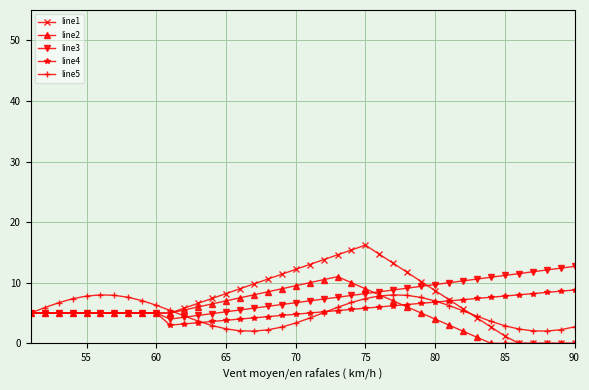

Which series has the widest spread of values?

line1